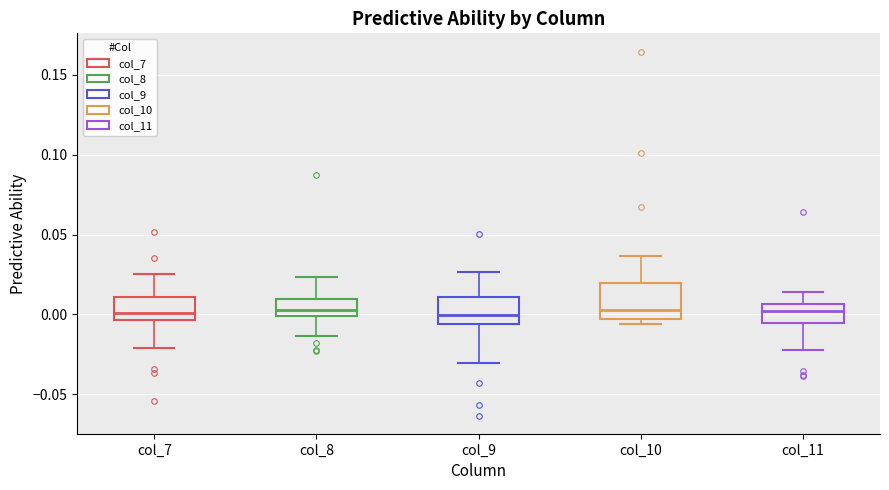

Which box is the tallest, from its lower edge to its upper edge?

col_10